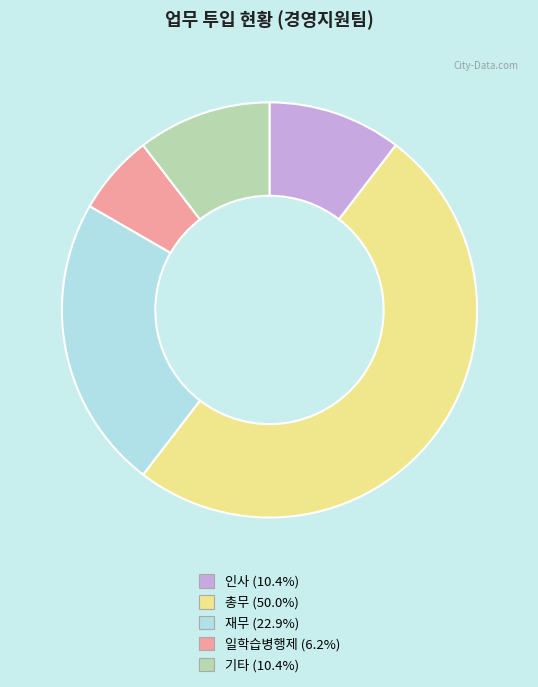

Which has a higher value, 인사 or 총무?

총무